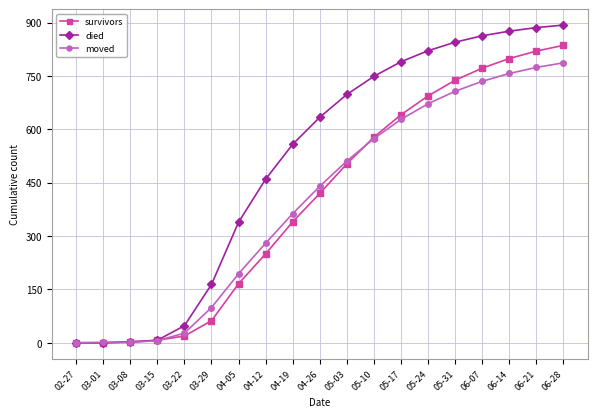

What is the label of the 11th point from the right?

04-19